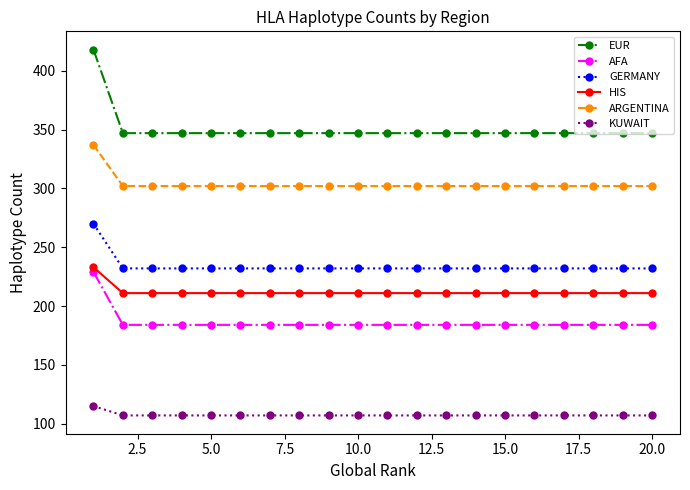

True or false: AFA and KUWAIT intersect in this chart.

False